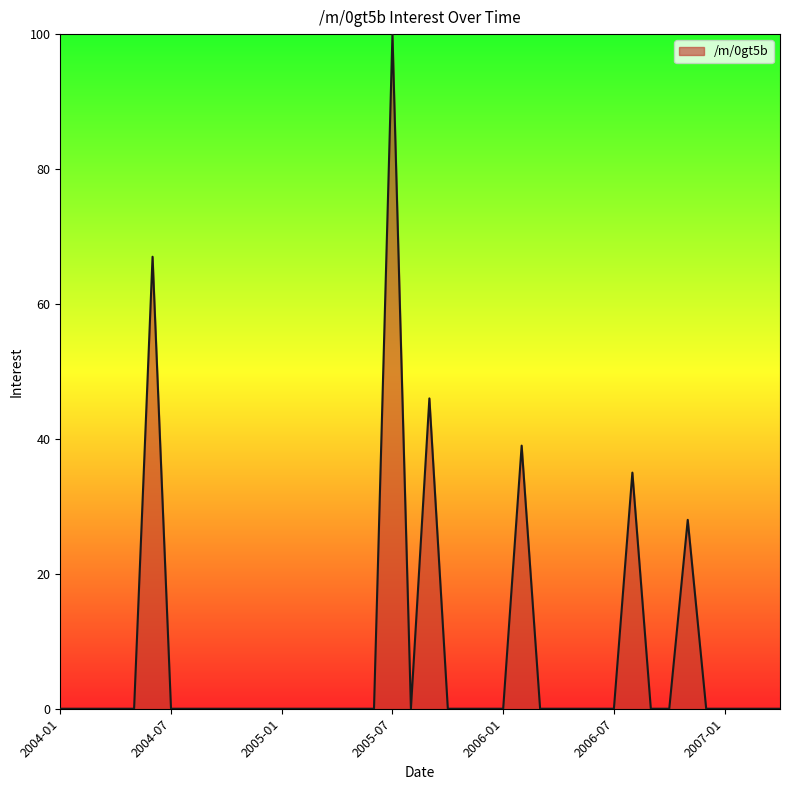

What is the difference between the second highest and minimum values?

67